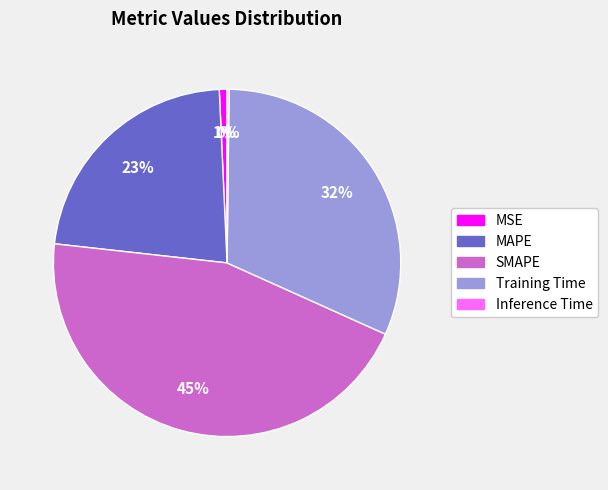

To the nearest percent, what is the average slice percentage?

20%